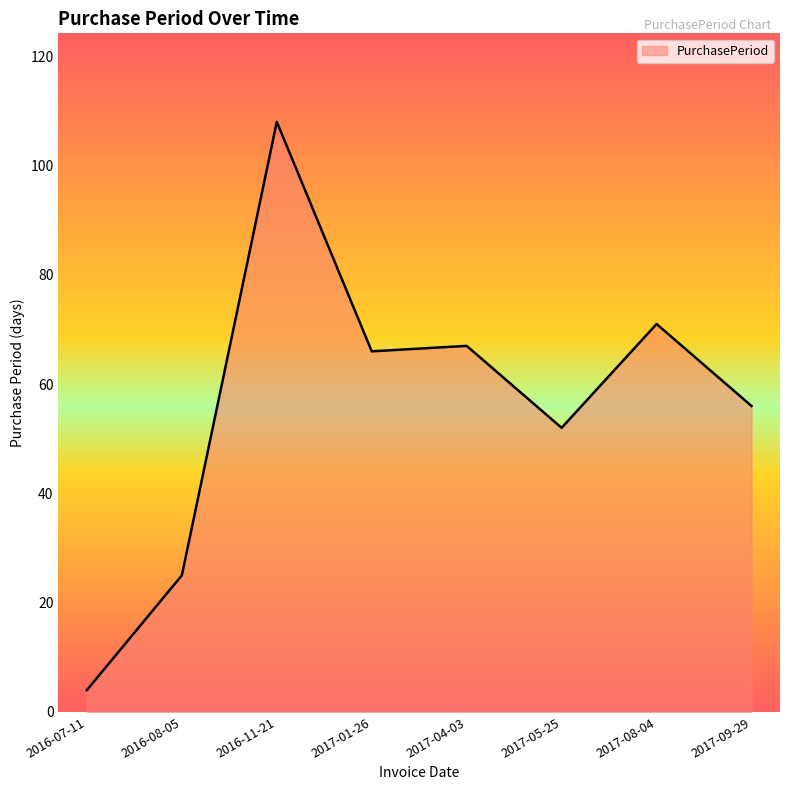

At which category does the chart reach its peak across all series?

2016-11-21